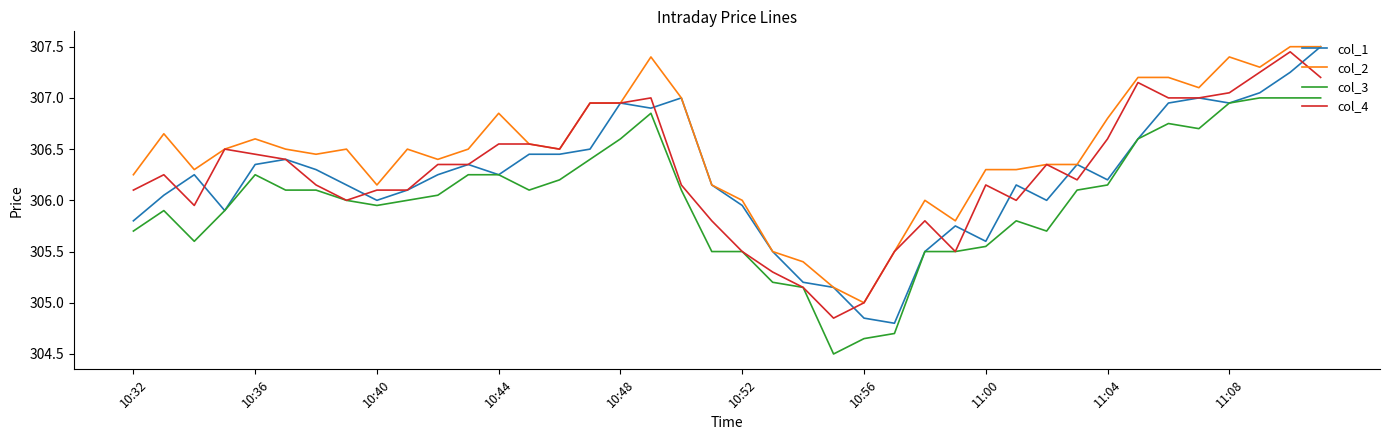

Which series has the largest total across all categories?

col_2